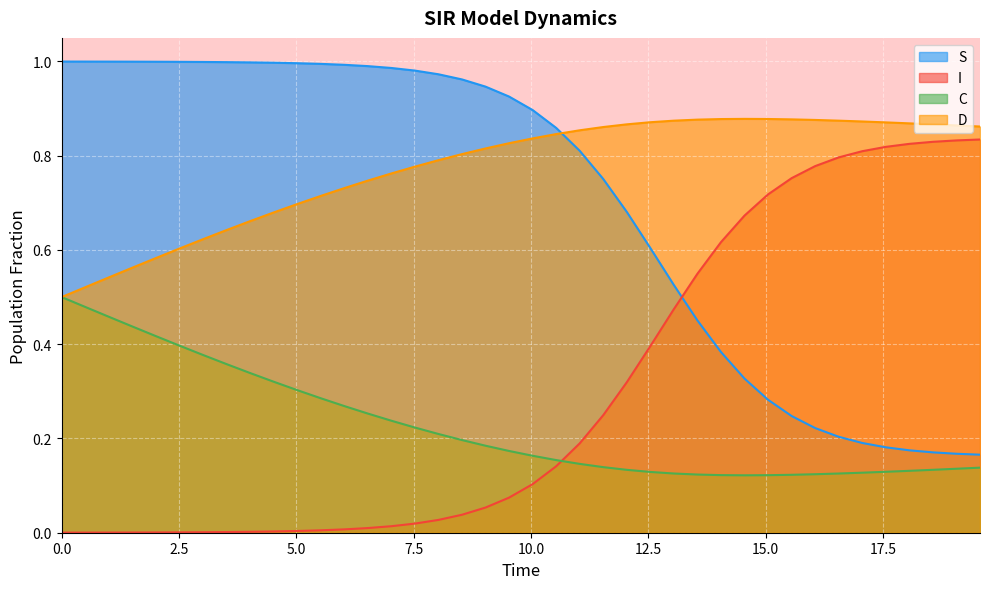

Rank the series by their maximum value, from lowest to highest.

C, I, D, S